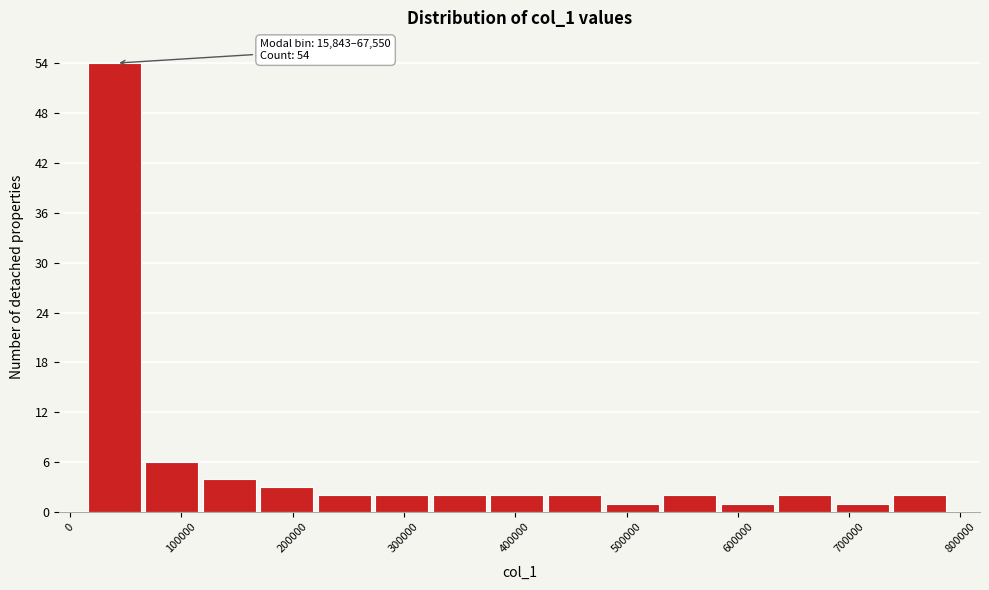

Over which range of the x-axis is the bar tallest?

20000 to 70000